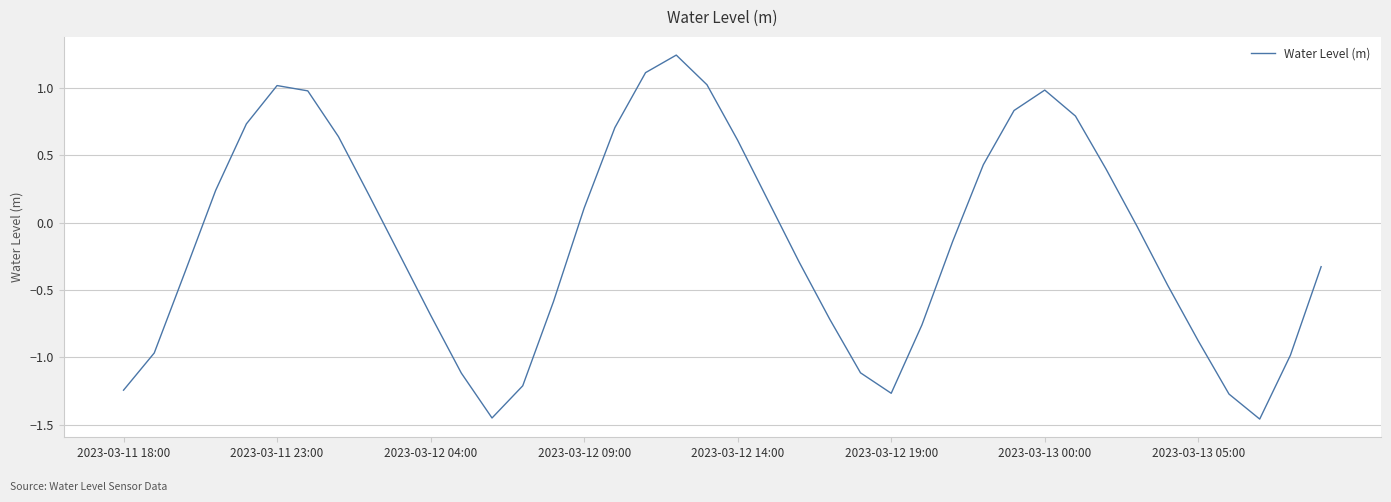

Which has a higher value, 2023-03-13 00:00 or 2023-03-12 19:00?

2023-03-13 00:00